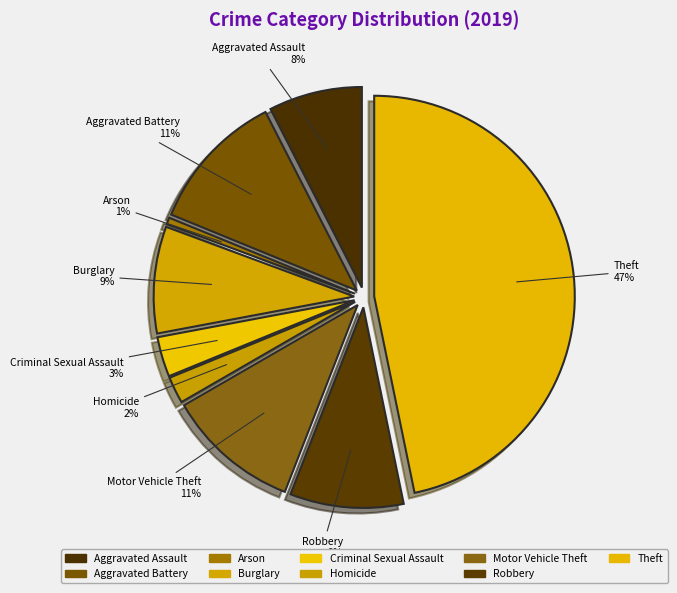

What percentage is the Homicide slice, to the nearest percent?

2%